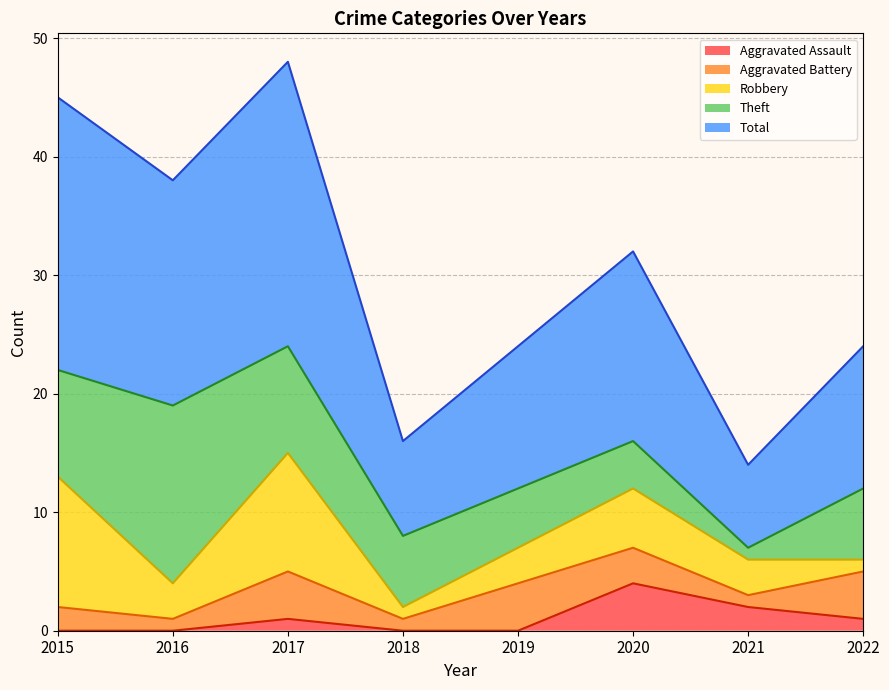

At which category does the chart reach its peak across all series?

2017